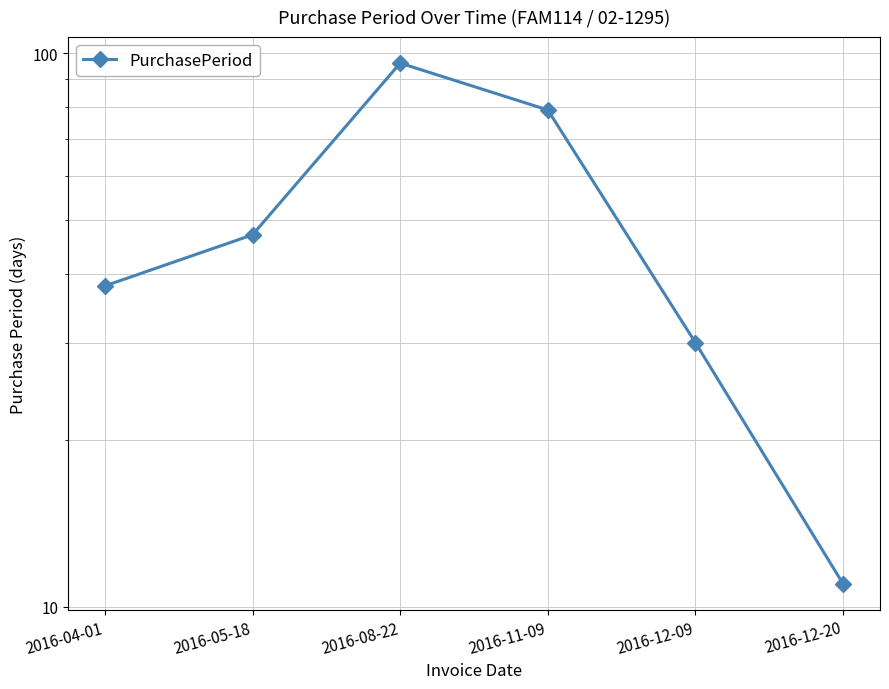

The value at 2016-11-09 is 48. True or false?

False